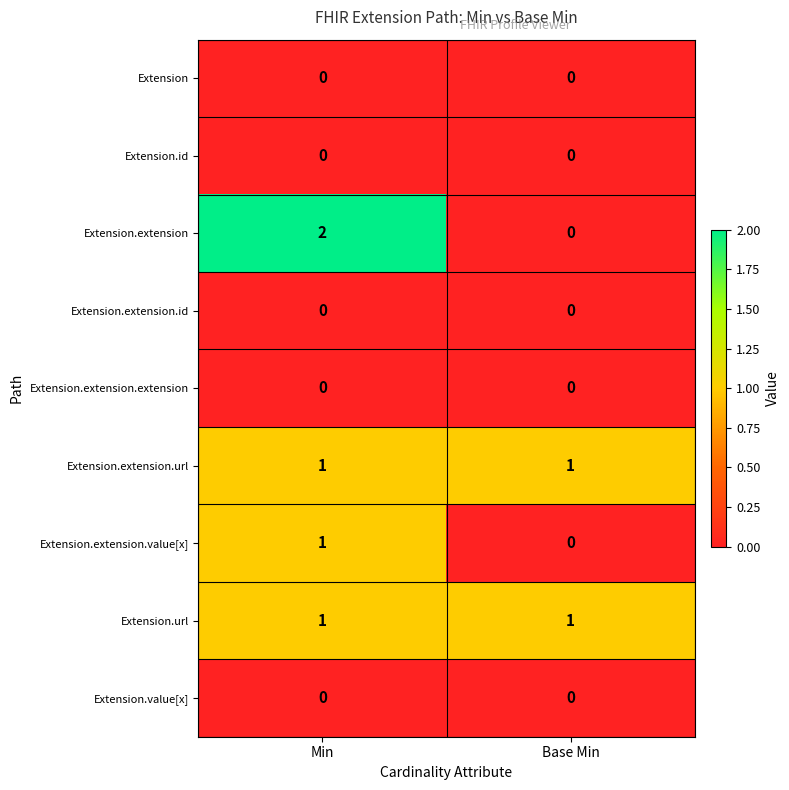

What is the total value across all series at Min?

5